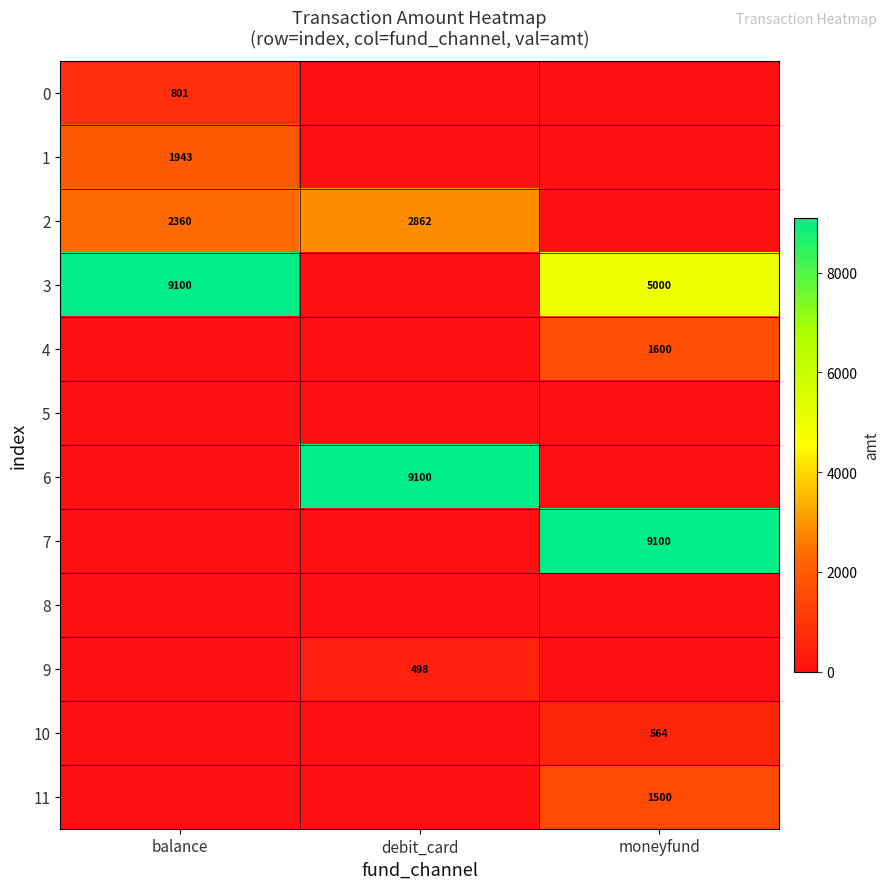

True or false: 2 has a value of 1185 at balance.

False